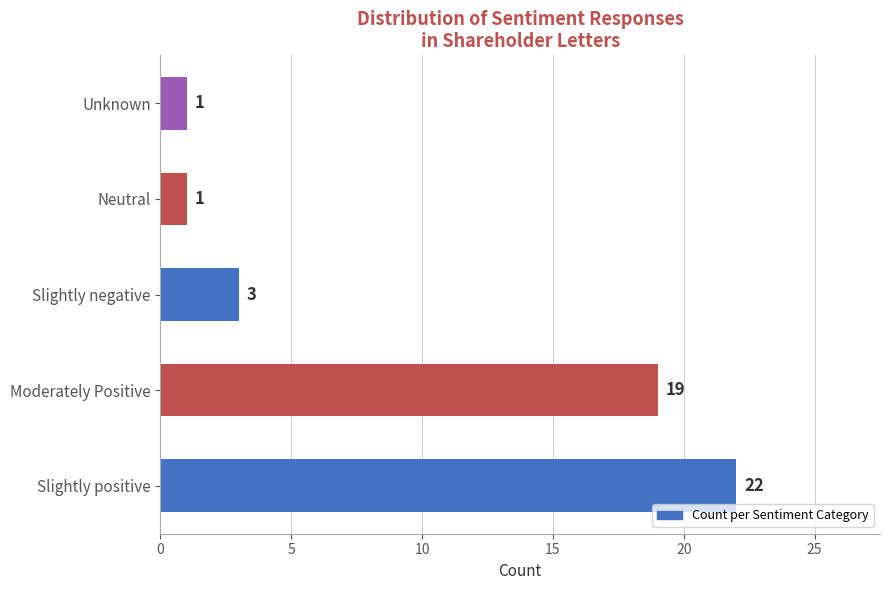

What is the greatest value displayed?

22